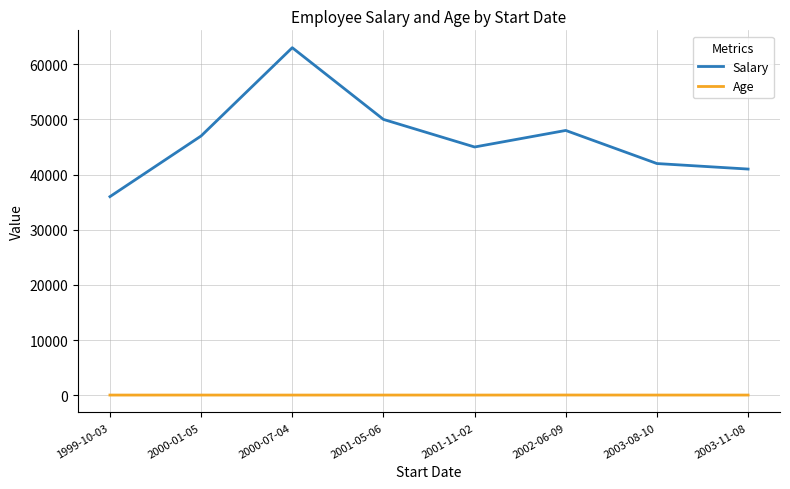

Rank the series at 2001-11-02 from highest to lowest value.

Salary, Age